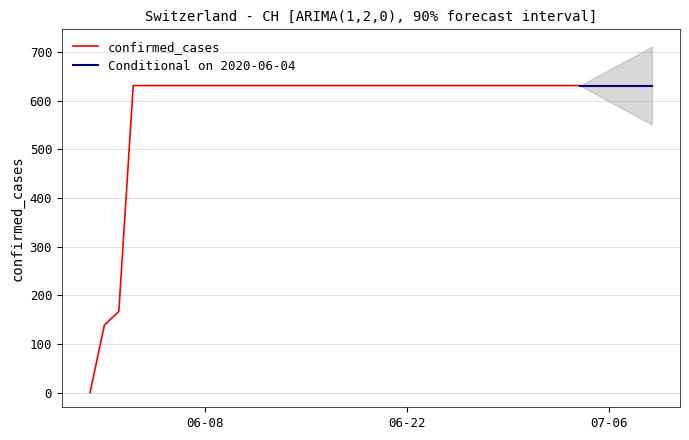

True or false: there are more than 1 points higher than both neighbors.

False